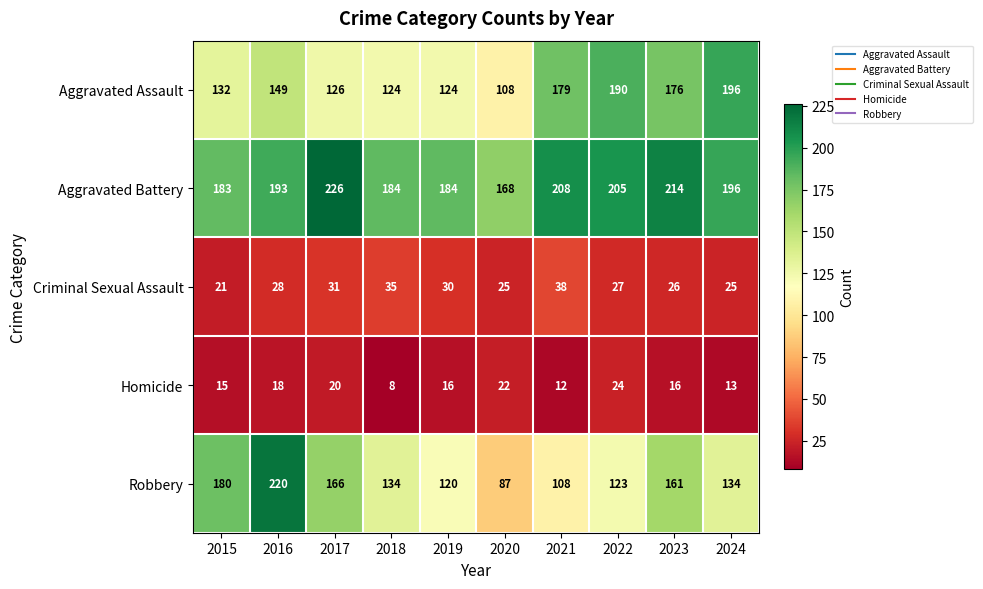

What value does the Criminal Sexual Assault series have at 2017?

31